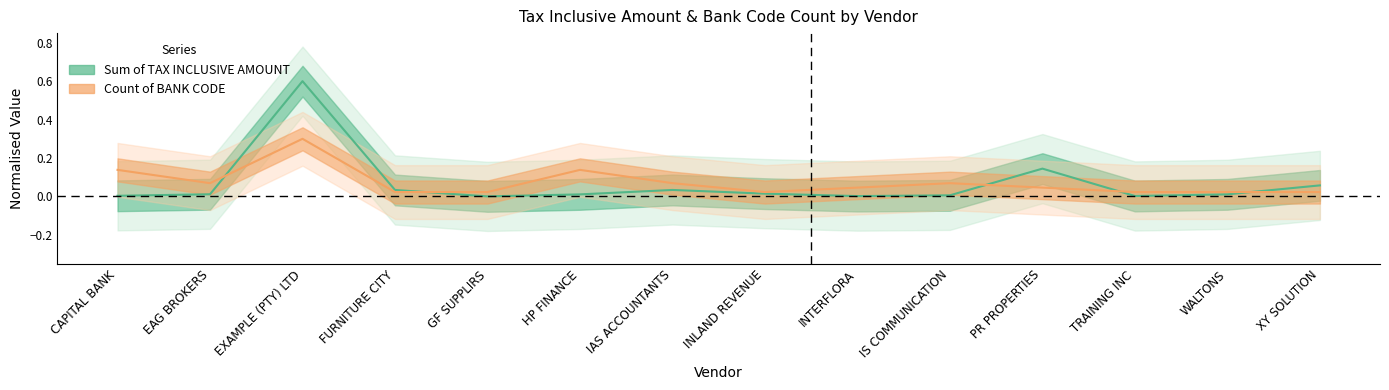

Which category has the highest value in the Sum of TAX INCLUSIVE AMOUNT series?

EXAMPLE (PTY) LTD